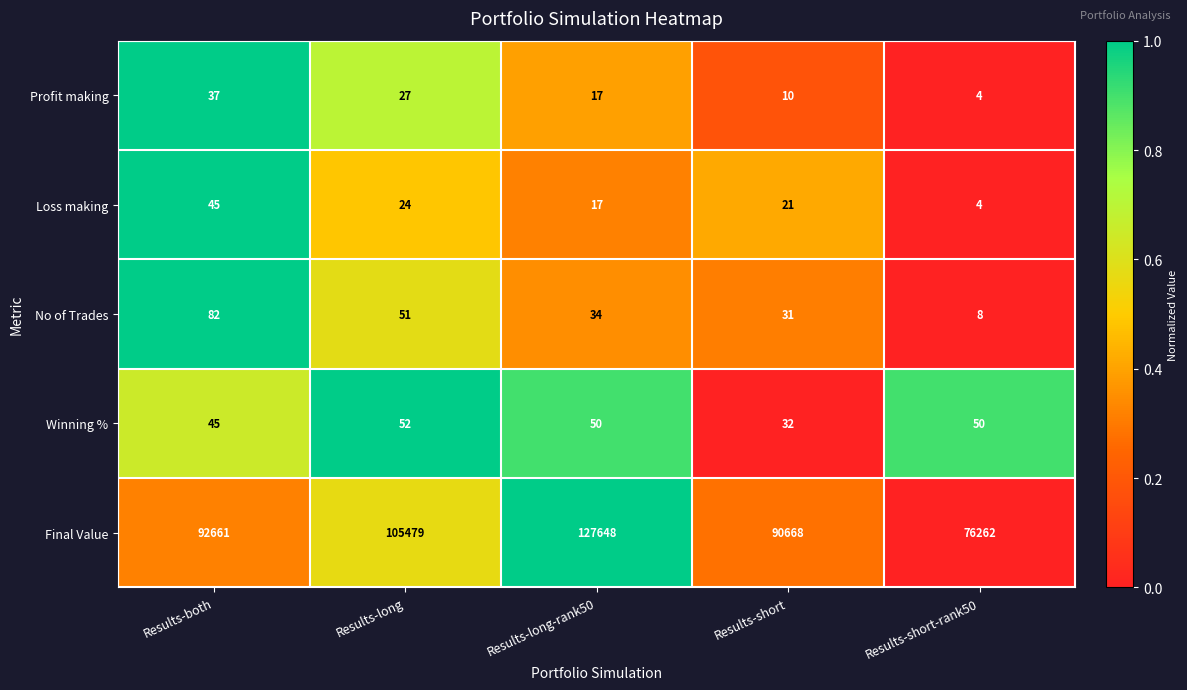

Reading right to left, extract all data points from this chart.

Profit making: Results-short-rank50=4	Results-short=10	Results-long-rank50=17	Results-long=27	Results-both=37
Loss making: Results-short-rank50=4	Results-short=21	Results-long-rank50=17	Results-long=24	Results-both=45
No of Trades: Results-short-rank50=8	Results-short=31	Results-long-rank50=34	Results-long=51	Results-both=82
Winning %: Results-short-rank50=50	Results-short=32	Results-long-rank50=50	Results-long=52	Results-both=45
Final Value: Results-short-rank50=76262	Results-short=90668	Results-long-rank50=127648	Results-long=105479	Results-both=92661